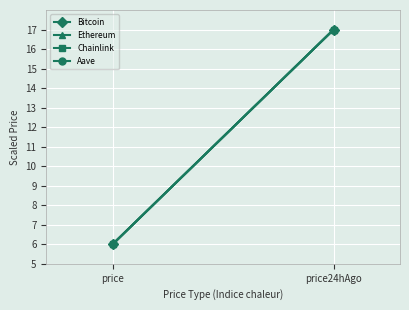

Reading left to right, list all the values displayed in this chart.

Bitcoin: price=6	price24hAgo=17
Ethereum: price=6	price24hAgo=17
Chainlink: price=6	price24hAgo=17
Aave: price=6	price24hAgo=17